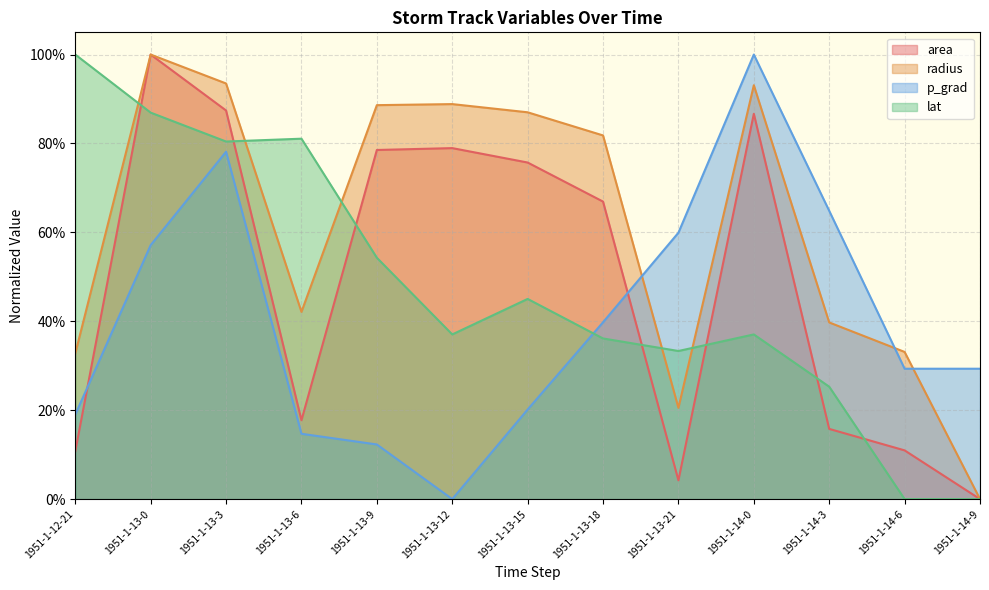

Does the chart have visible grid lines?

Yes